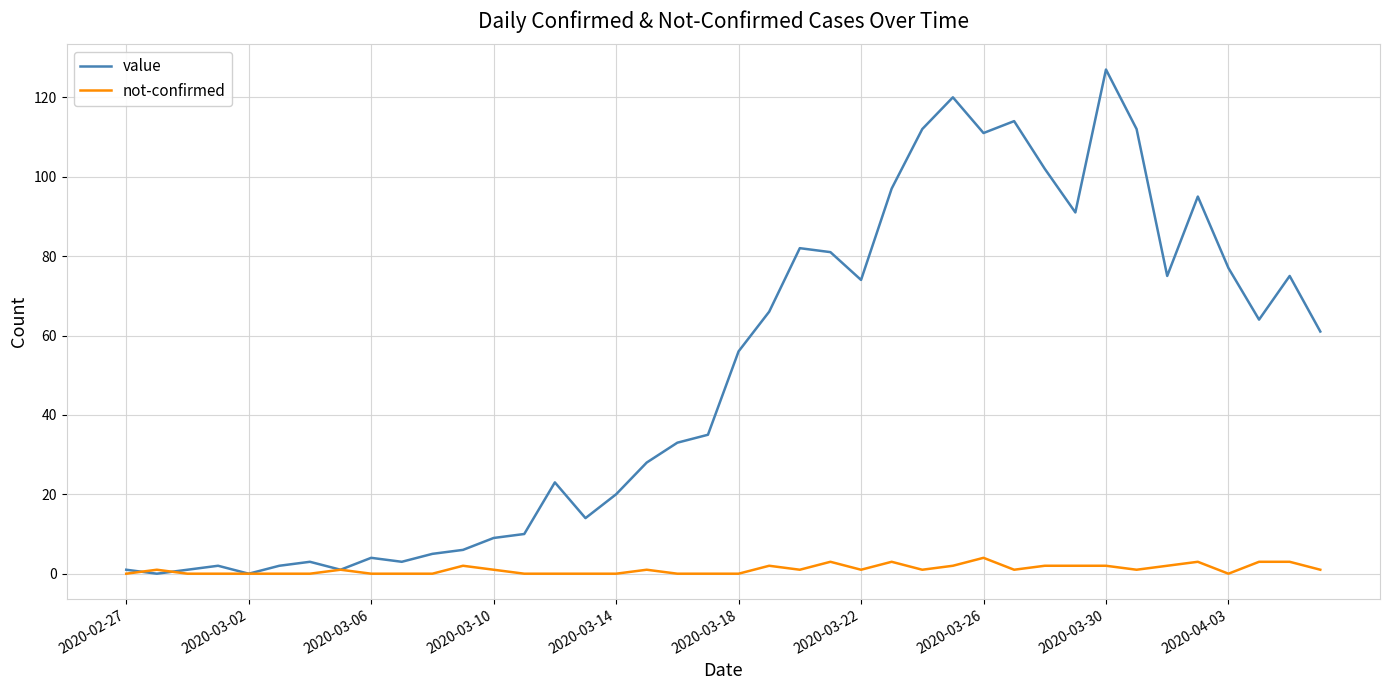

Reading left to right, list all the values displayed in this chart.

value: 1	0	1	2	0	2	3	1	4	3	5	6	9	10	23	14	20	28	33	35	56	66	82	81	74	97	112	120	111	114	102	91	127	112	75	95	77	64	75	61
not-confirmed: 0	1	0	0	0	0	0	1	0	0	0	2	1	0	0	0	0	1	0	0	0	2	1	3	1	3	1	2	4	1	2	2	2	1	2	3	0	3	3	1